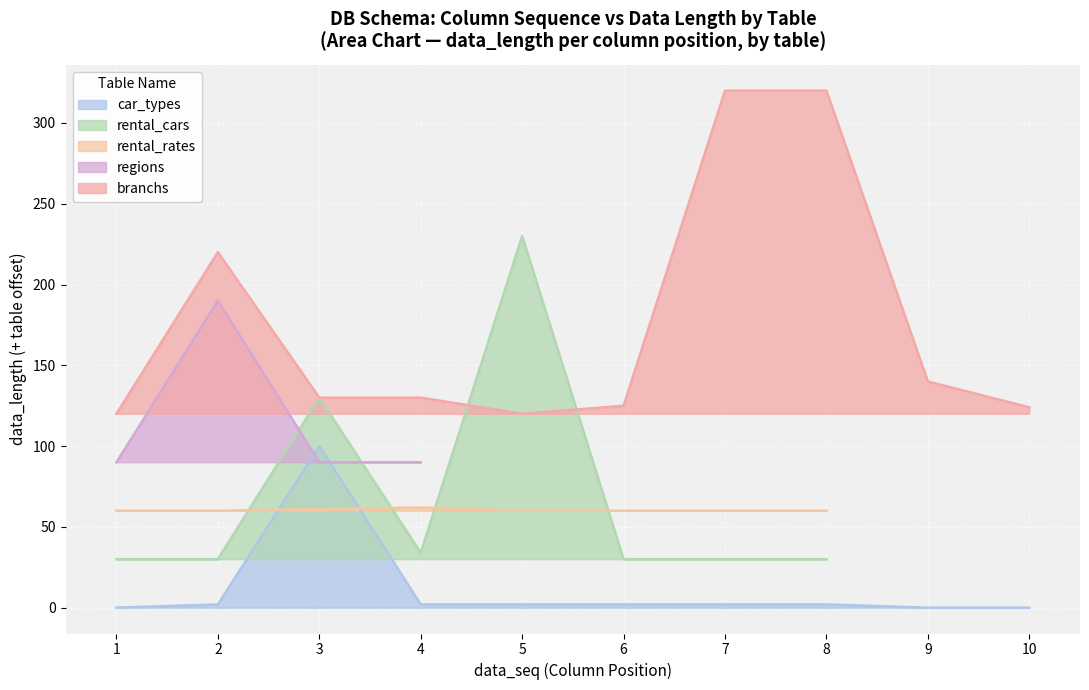

What is the approximate value of data_seq at car_types?

6